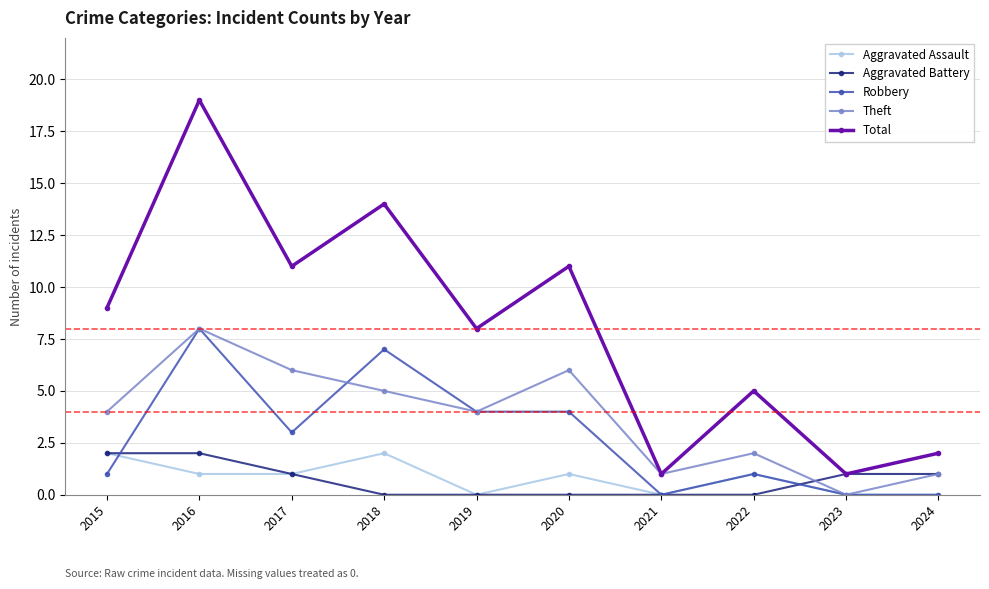

Does the chart have visible grid lines?

Yes